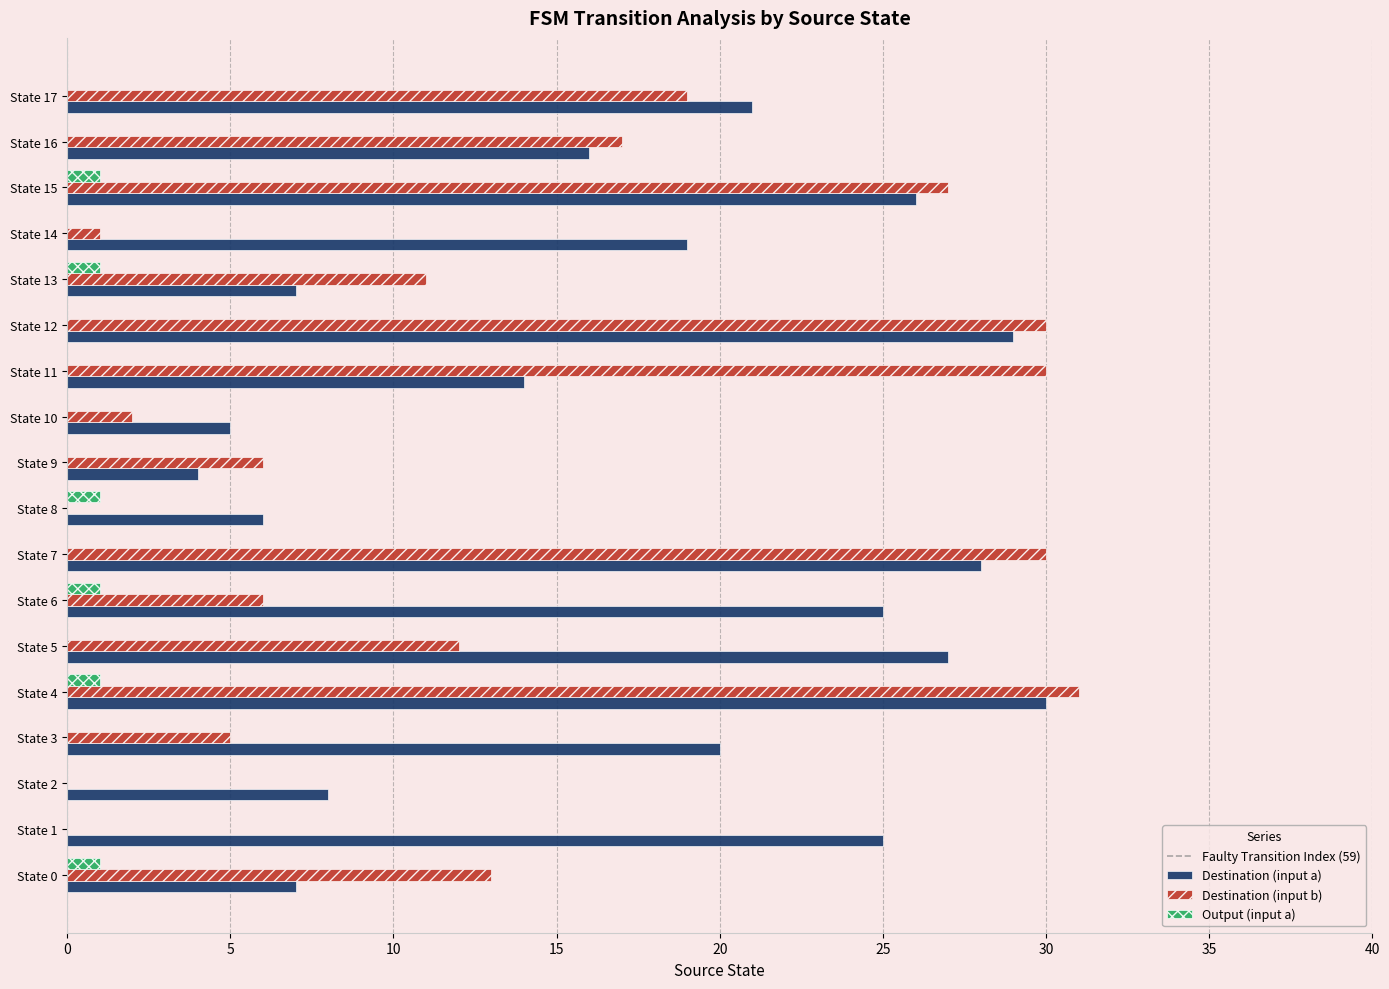

The value of Destination (input a) at State 0 is 3. True or false?

False